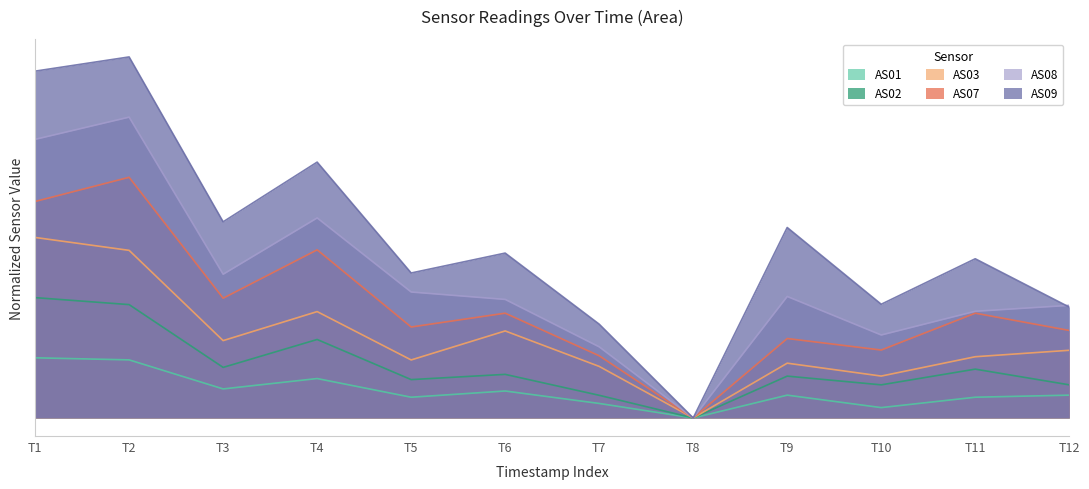

Rank the series by their maximum value, from highest to lowest.

AS09, AS08, AS07, AS03, AS02, AS01